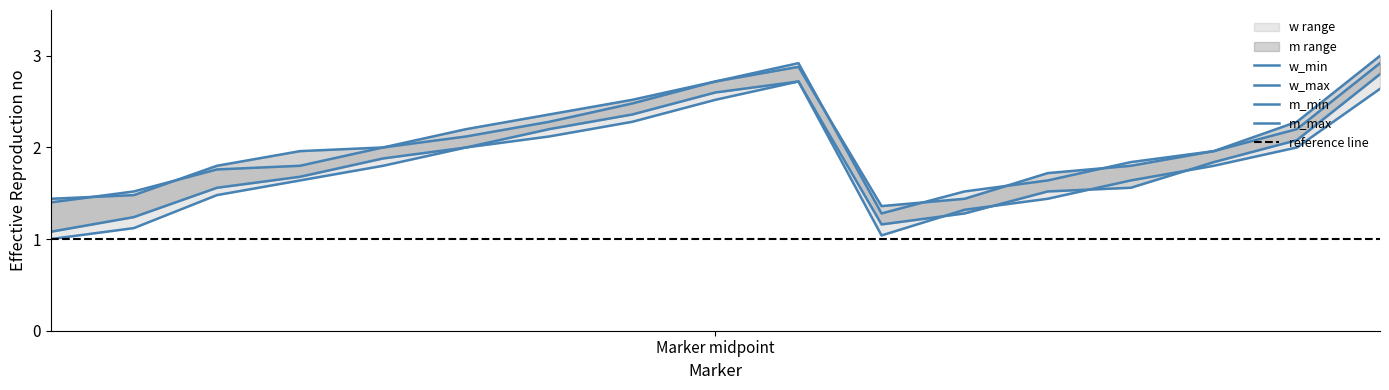

True or false: m_max and m_min intersect in this chart.

False